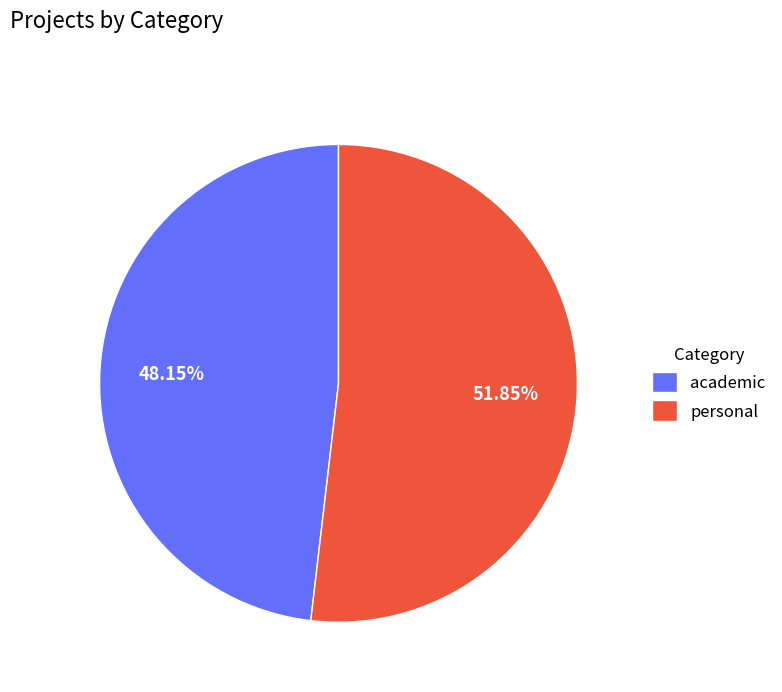

What percentage is the academic slice, to the nearest percent?

48%